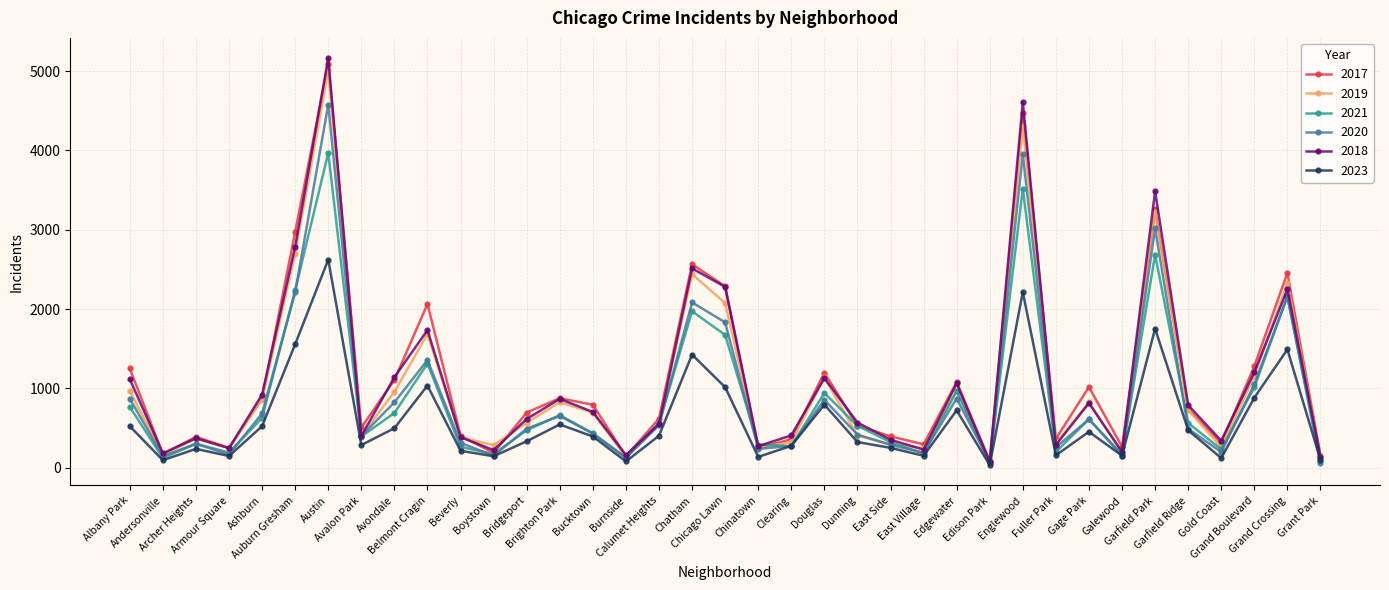

Which series has the largest range (max minus min)?

2018